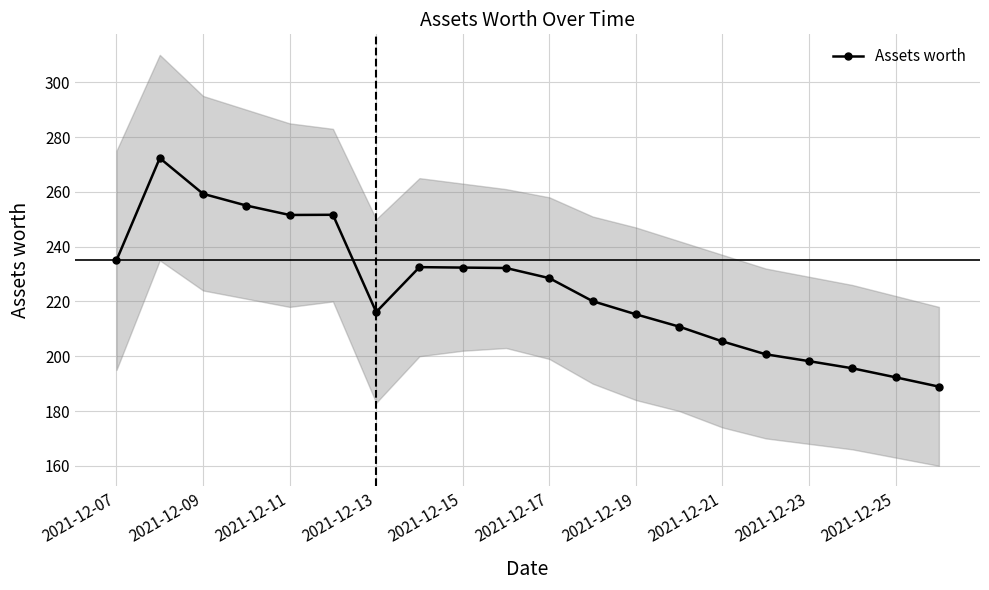

What is the average value?

224.7